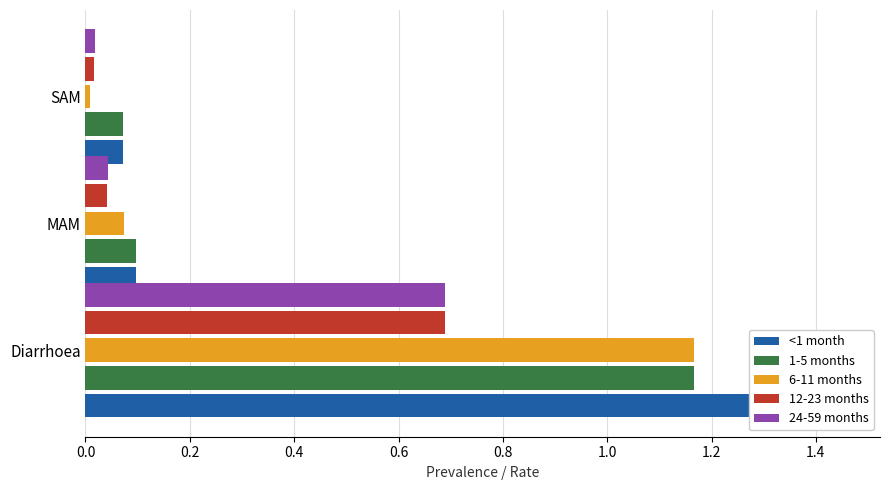

What is the difference between the maximum and minimum values in the 6-11 months series?

1.2